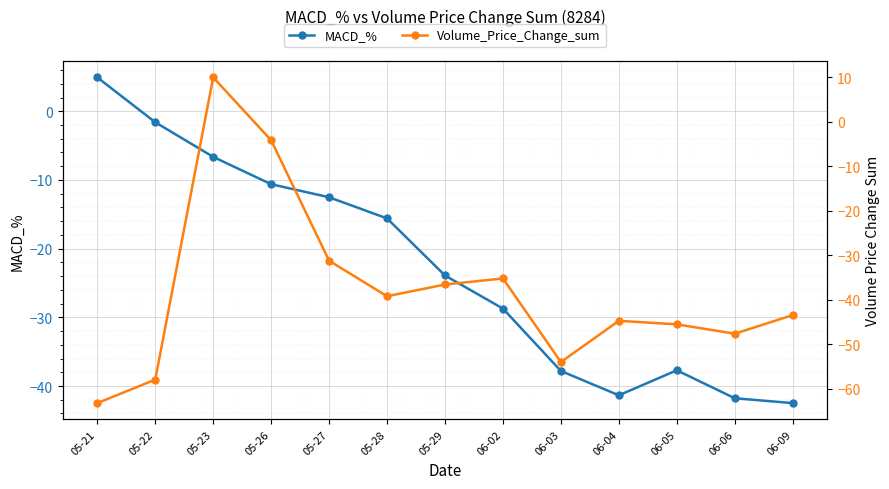

What is the difference between the highest and lowest values at 05-21?

68.2